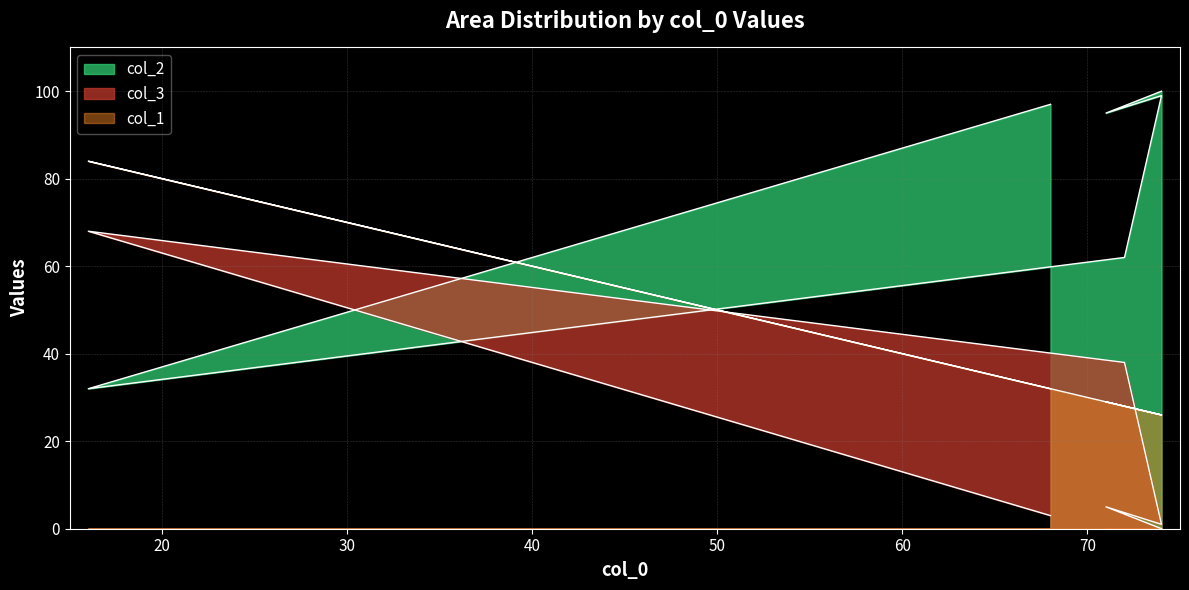

Rank the series at 16 from highest to lowest value.

col_1, col_3, col_2